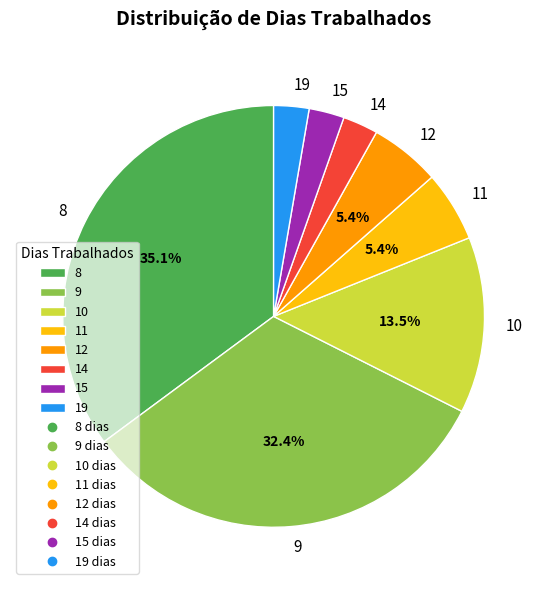

What percentage is NOT represented by 12?

94.6%